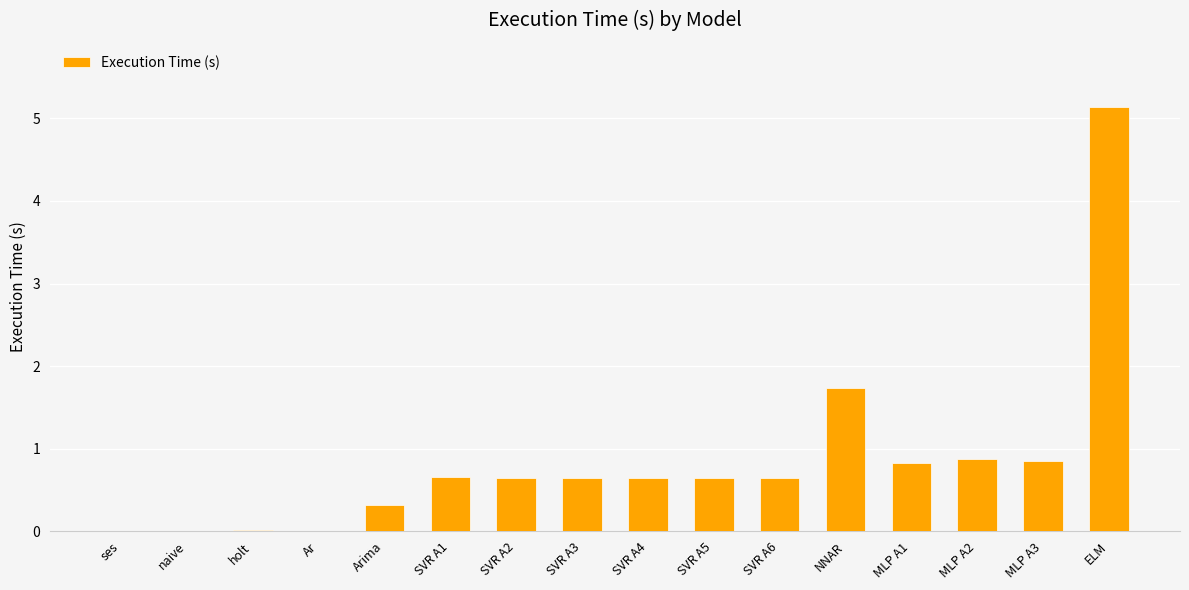

What is the sum of the values at SVR A5 and MLP A1?

1.5